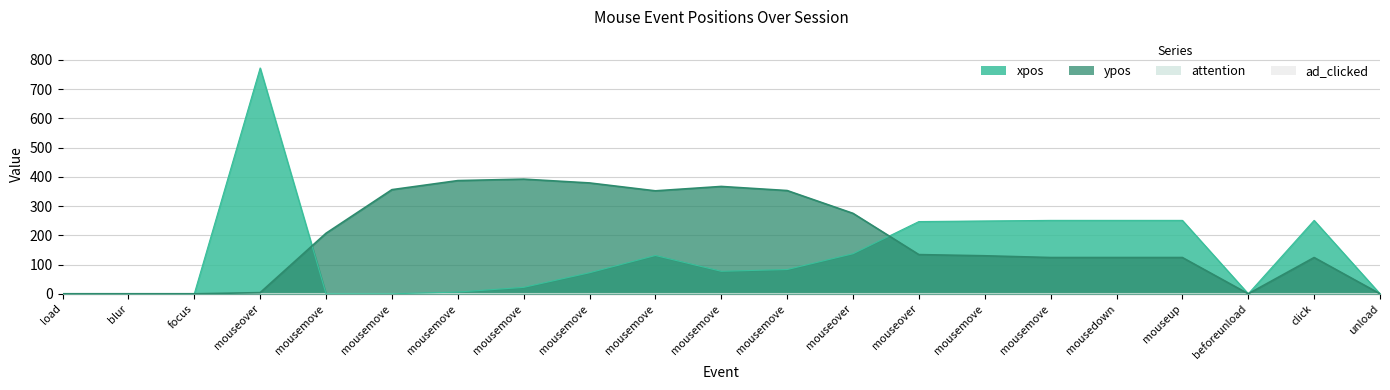

Reading left to right, extract all data points from this chart.

xpos: load=0	blur=0	focus=0	mouseover=772	mousemove=0	mousemove=0	mousemove=6	mousemove=22	mousemove=72	mousemove=131	mousemove=77	mousemove=83	mouseover=137	mouseover=247	mousemove=249	mousemove=251	mousedown=251	mouseup=251	beforeunload=0	click=251	unload=0
ypos: load=0	blur=0	focus=0	mouseover=4	mousemove=207	mousemove=356	mousemove=387	mousemove=392	mousemove=379	mousemove=352	mousemove=367	mousemove=353	mouseover=275	mouseover=134	mousemove=130	mousemove=124	mousedown=124	mouseup=124	beforeunload=0	click=124	unload=0